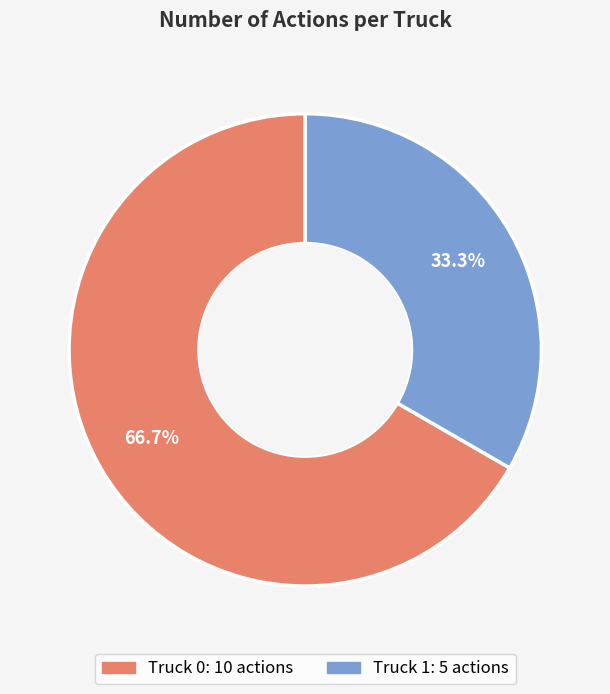

How much of the chart is everything except Truck 0?

33.3%